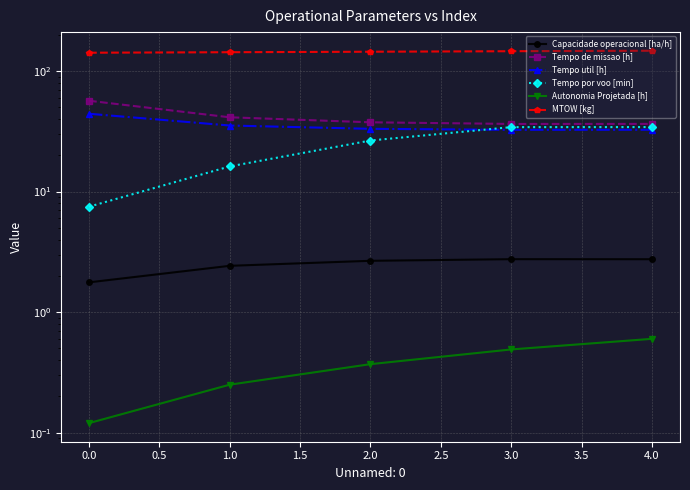

What is the sum of all Tempo de missao [h] values?

208.3